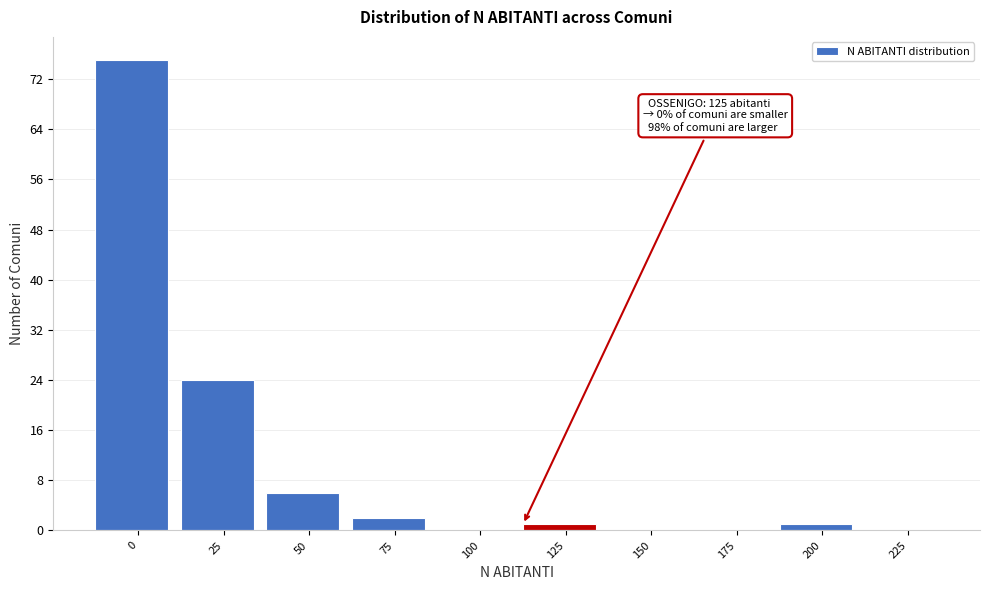

Reading right to left, transcribe all the data shown in this chart.

225=0	200=1	175=0	150=0	125=1	100=0	75=2	50=6	25=24	0=75